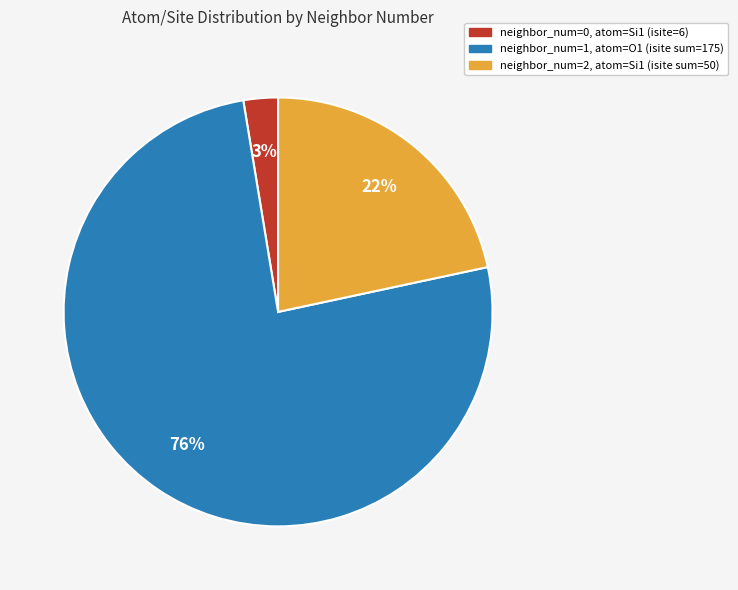

Is there any slice that represents more than half of the pie?

Yes